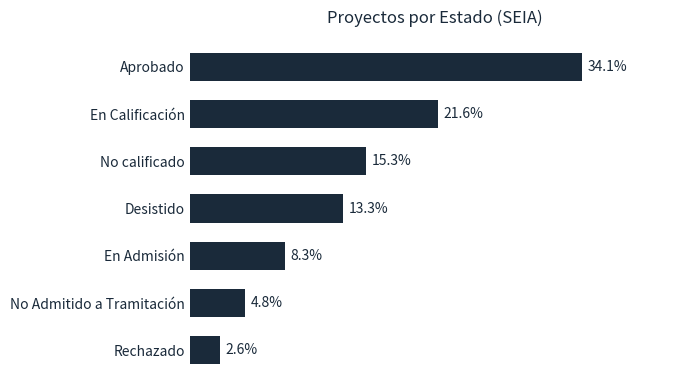

List the labels in order of value, smallest first.

Rechazado, No Admitido a Tramitación, En Admisión, Desistido, No calificado, En Calificación, Aprobado